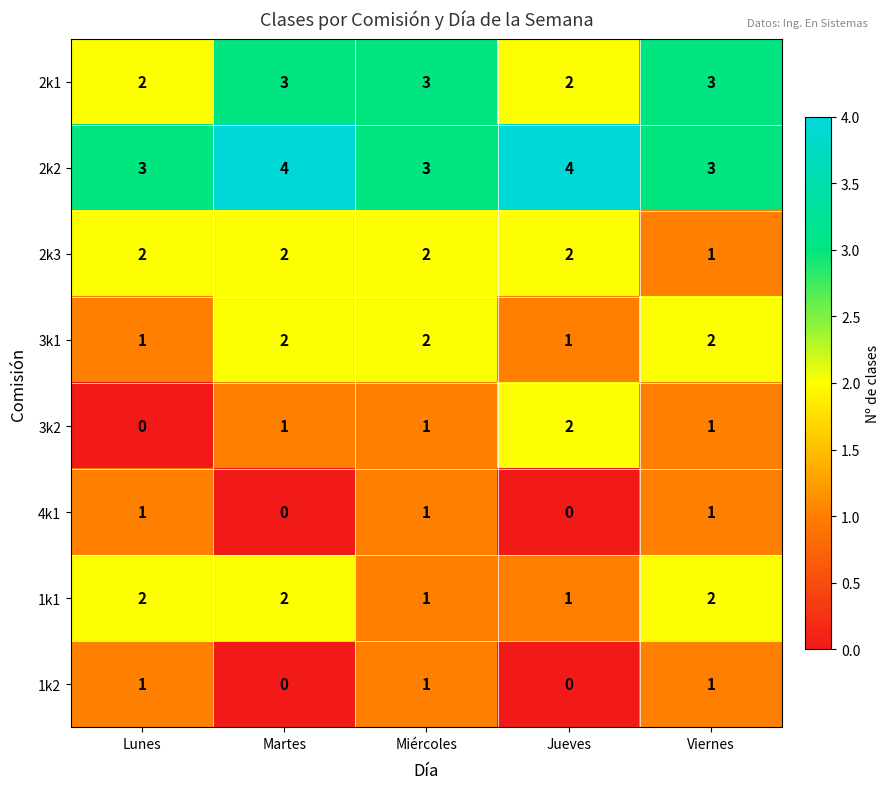

What is the sum of all 4k1 values?

3